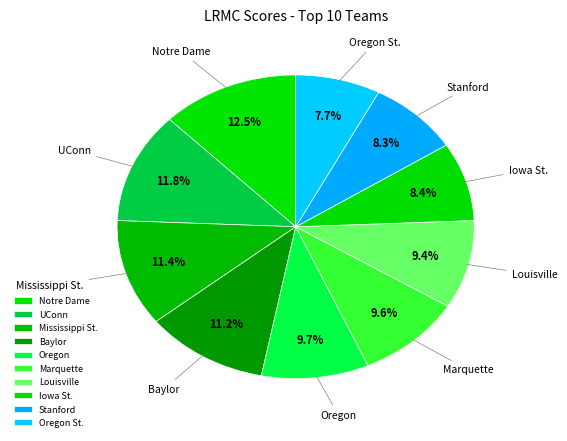

To the nearest percent, what is the difference between the largest and smallest slice percentages?

5%